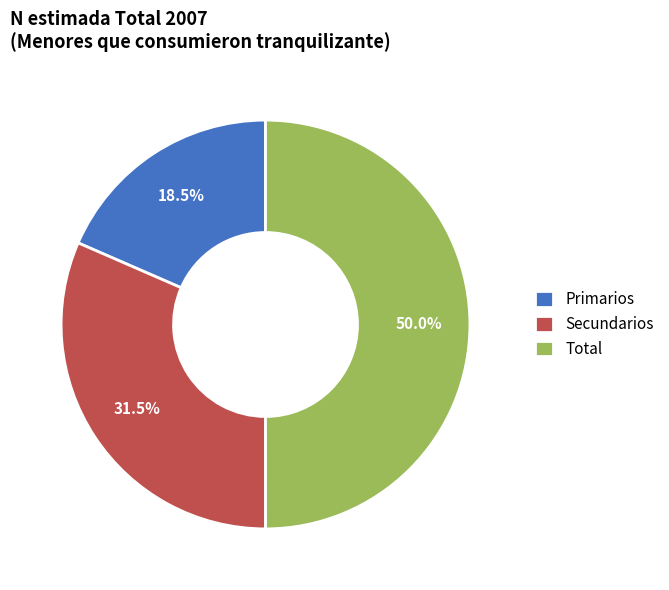

What is the largest slice in the pie chart?

Total